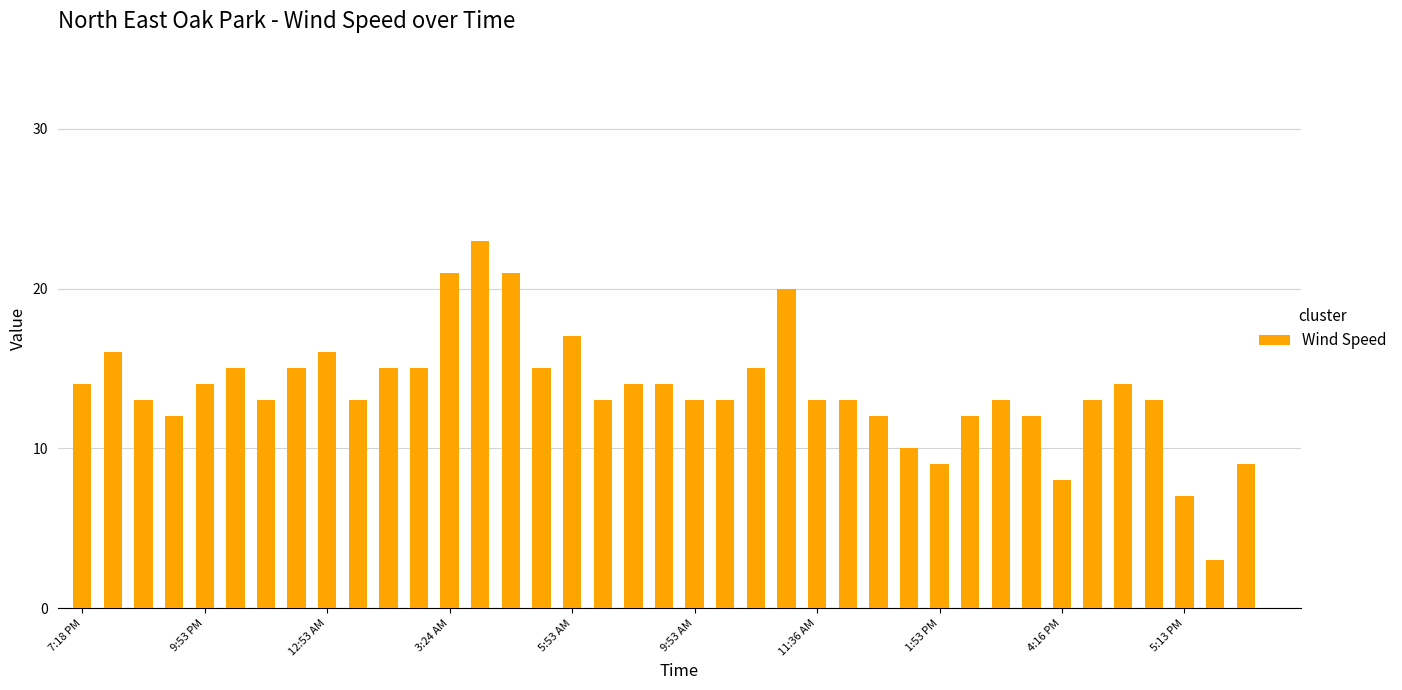

What is the maximum value shown in the chart?

23